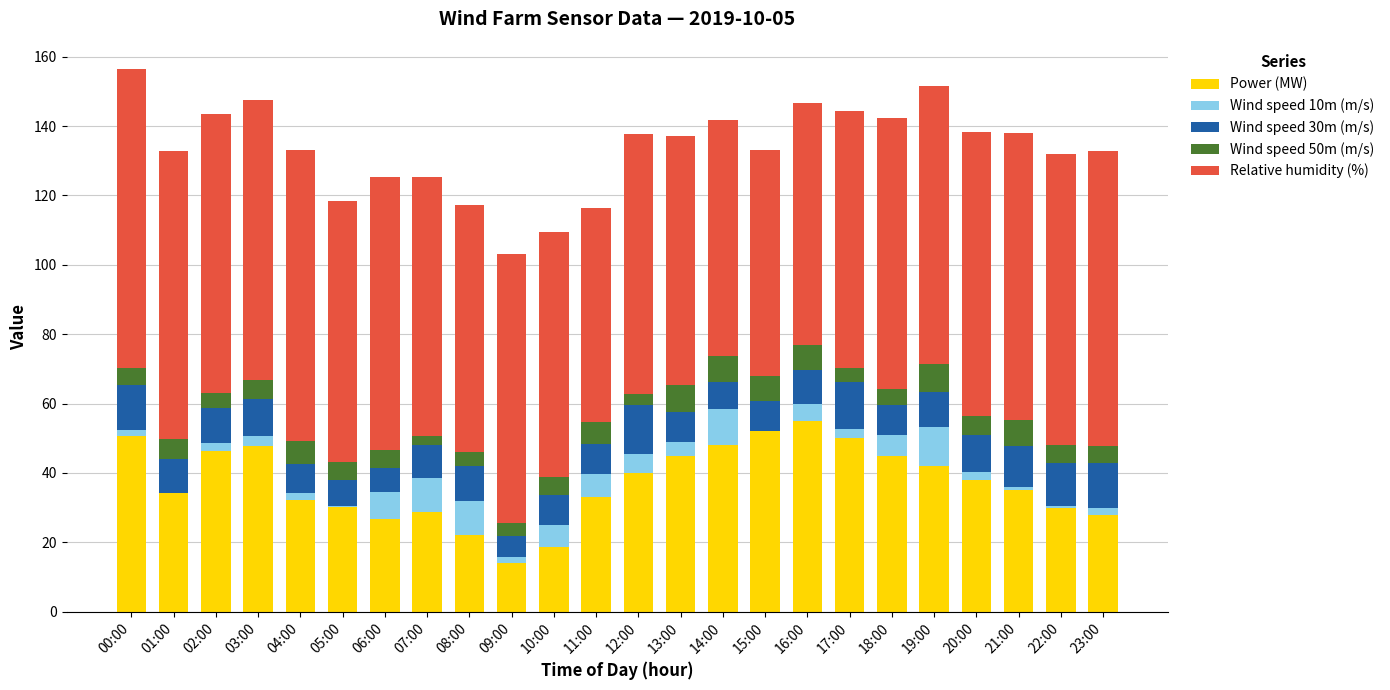

Is it true that Power (MW) equals 4.3 at 09:00?

False